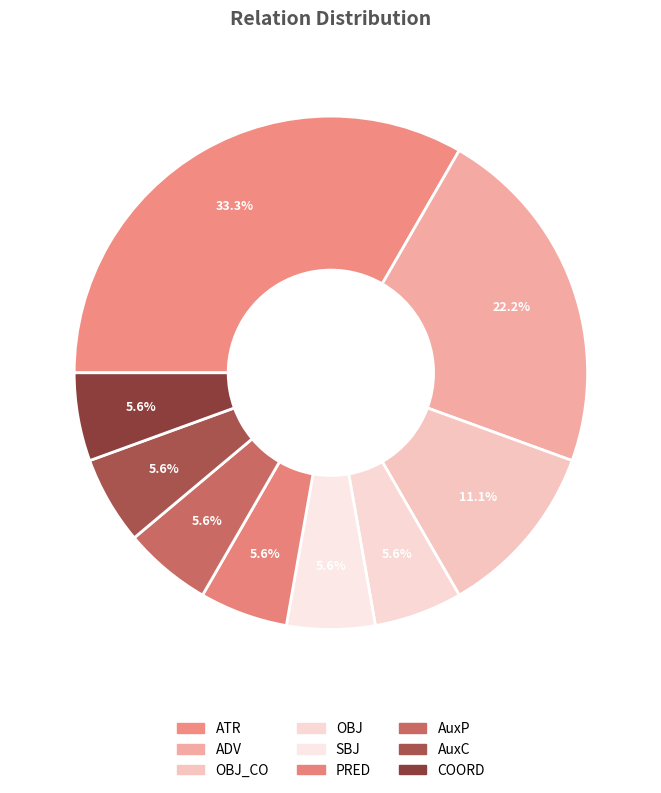

To the nearest percent, what percentage of the pie is PRED?

6%